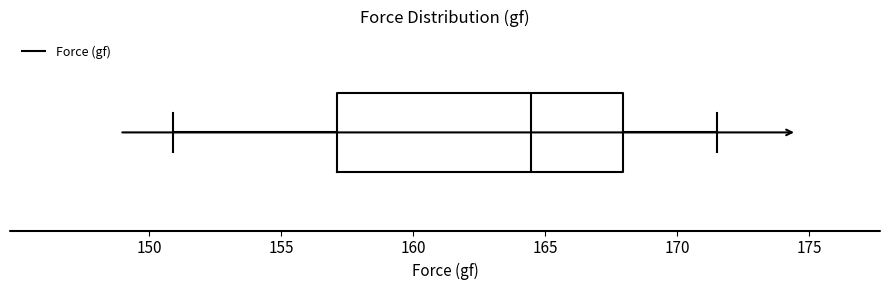

Transcribe this box plot: give where the median line is, the range the box spans, and where the two whiskers end, as read against the x-axis. The values are not printed on the chart, so give them approximately, as read against the axis.

median 164.5, box 157.0 to 168.0, whiskers 151.0 to 171.5